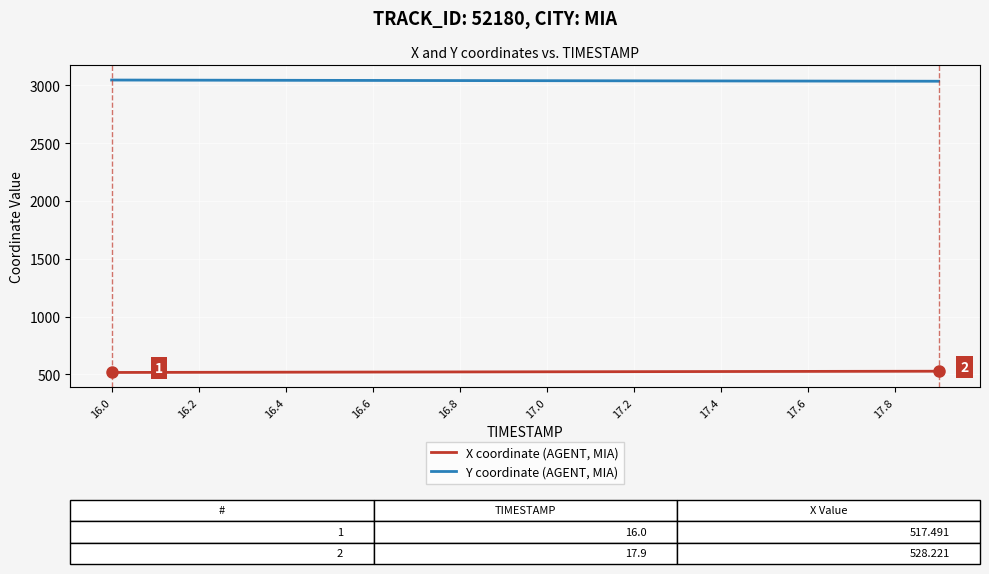

True or false: X coordinate (AGENT, MIA) and Y coordinate (AGENT, MIA) intersect in this chart.

False